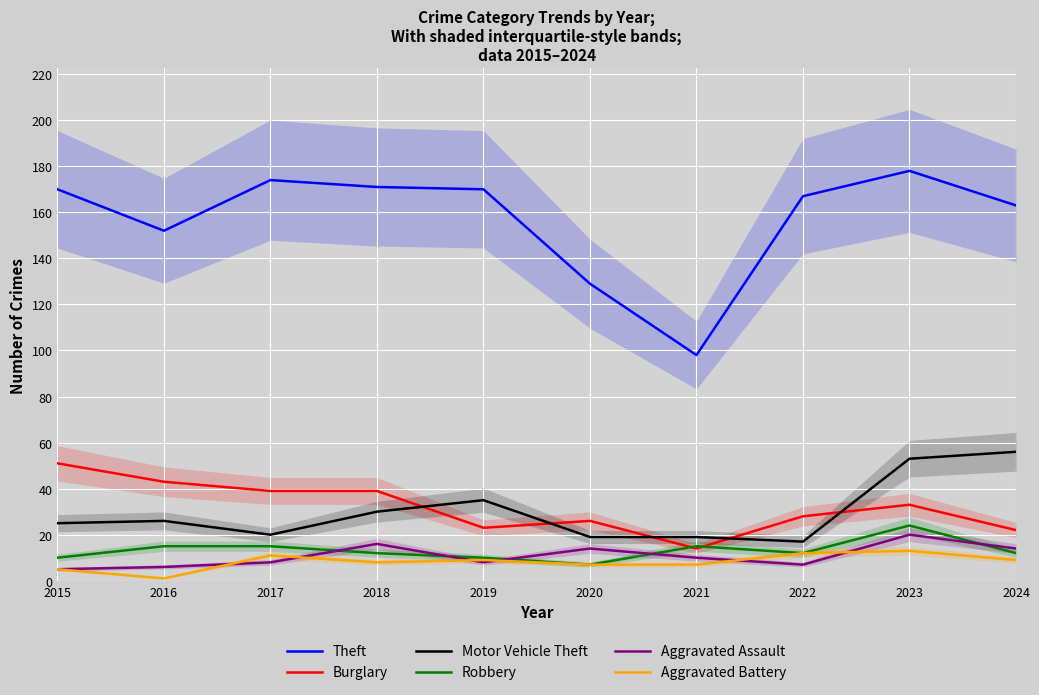

Which label corresponds to the smallest value in the chart?

2016